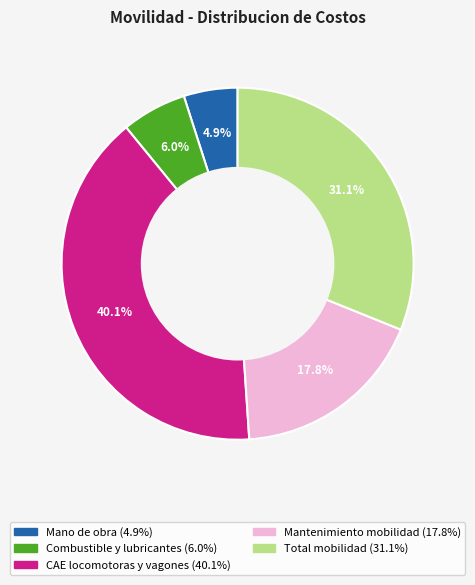

Does CAE locomotoras y vagones account for over 50% of the chart?

No